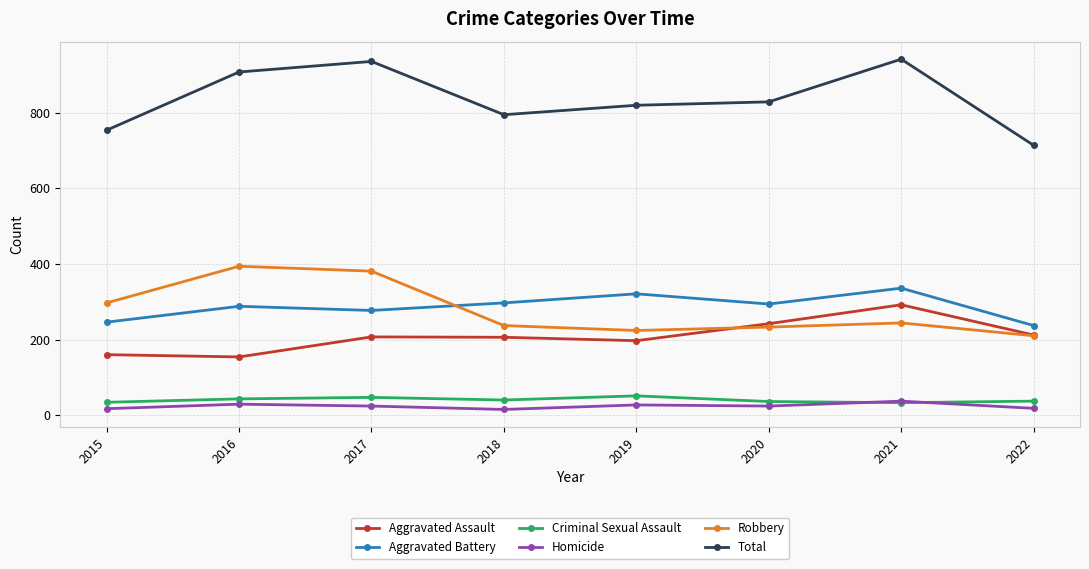

What are all the series names shown in the legend?

Aggravated Assault, Aggravated Battery, Criminal Sexual Assault, Homicide, Robbery, Total